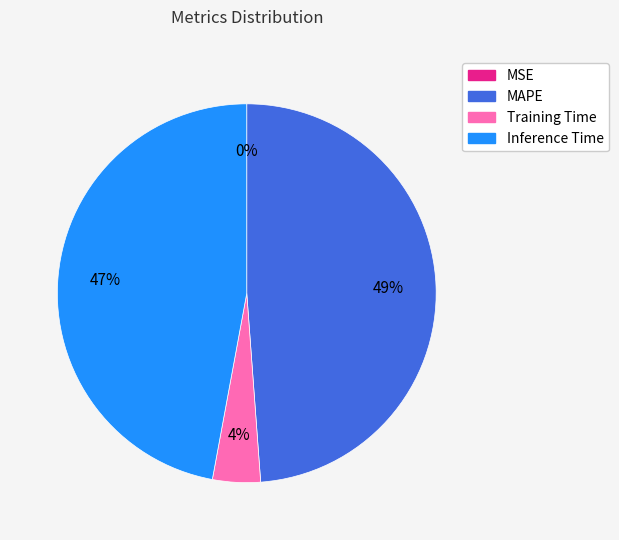

To the nearest percent, what portion does Inference Time represent?

47%